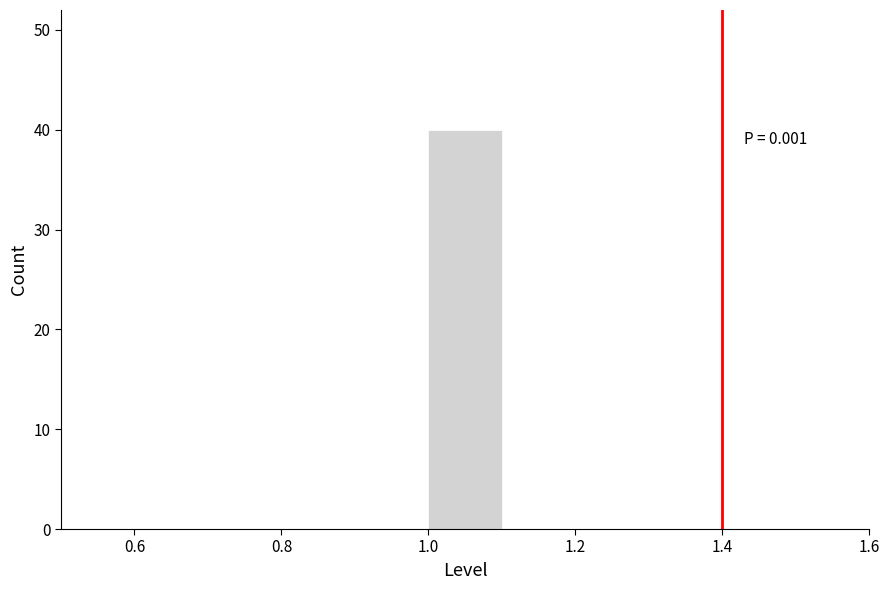

Which range on the x-axis has the tallest bar?

1.0 to 1.1